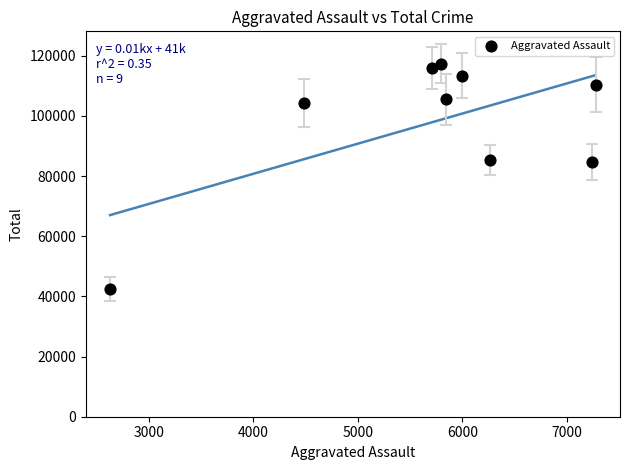

What is the average X value?

5693